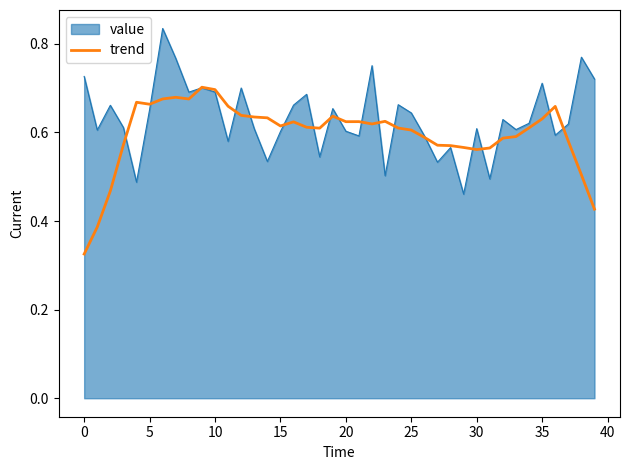

Rank the series by their maximum value, from lowest to highest.

trend, value